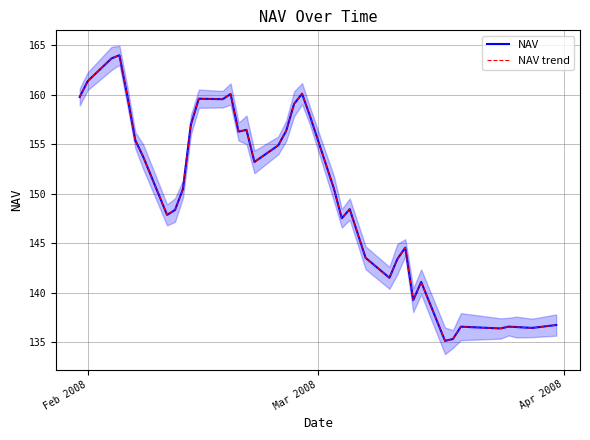

Count the number of categories in the chart.

40